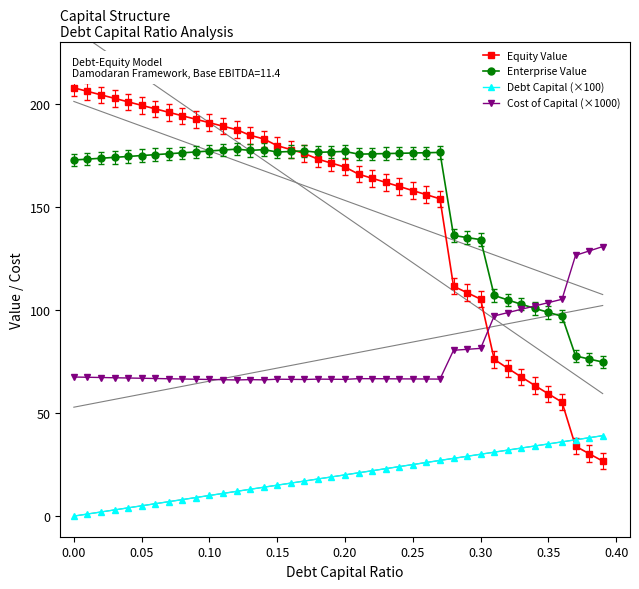

How many categories are shown in the chart?

40